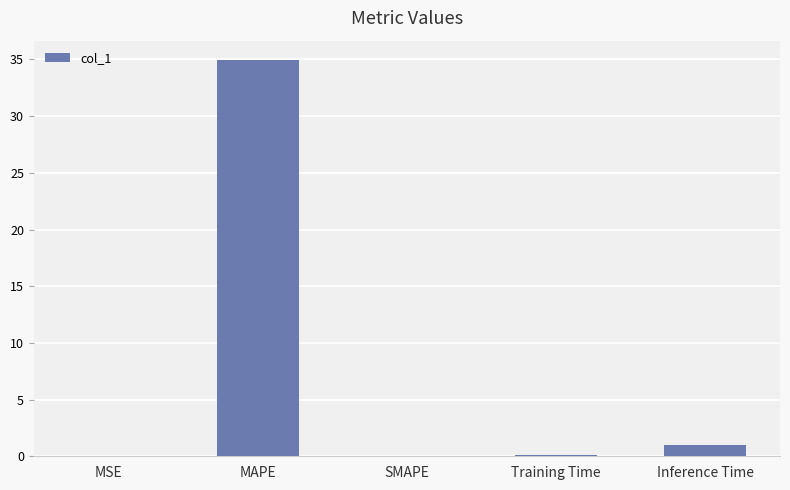

The value at Training Time is 0.1. True or false?

True